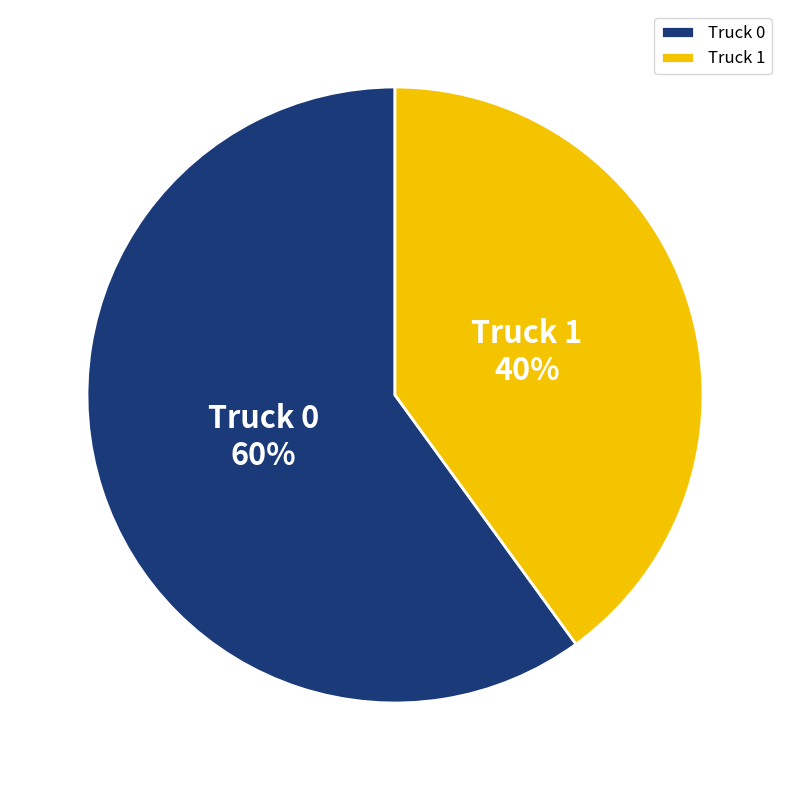

To the nearest percent, what portion does Truck 1 represent?

40%